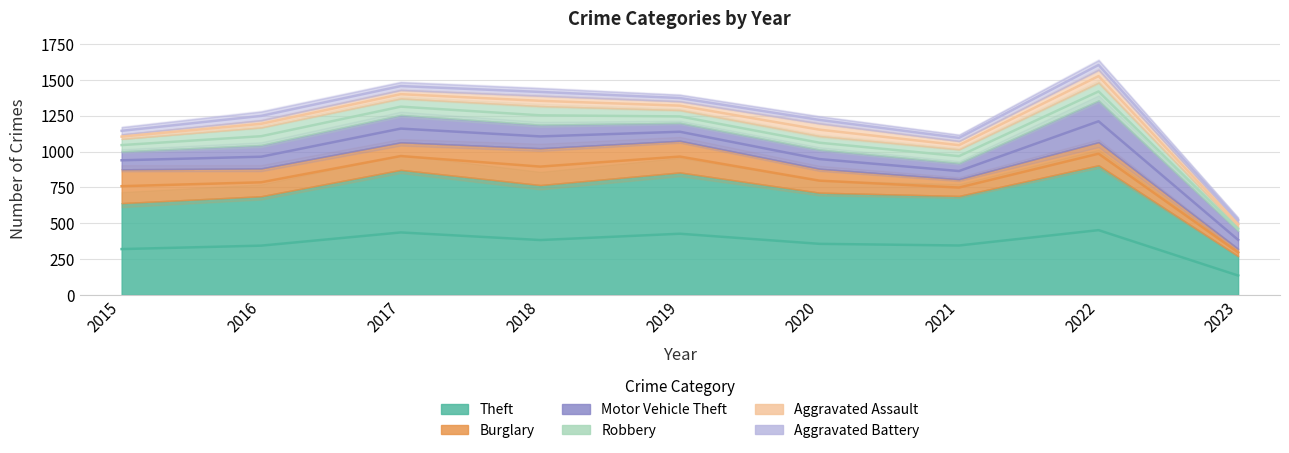

Which has a higher value, 2023 or 2016?

2016